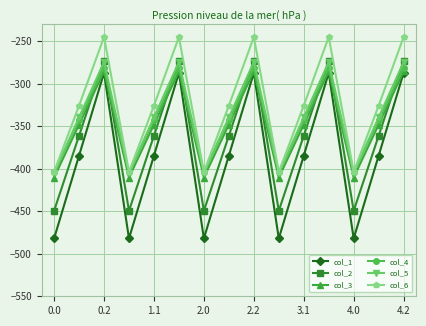

How many interior local peaks does the col_1 series have?

4